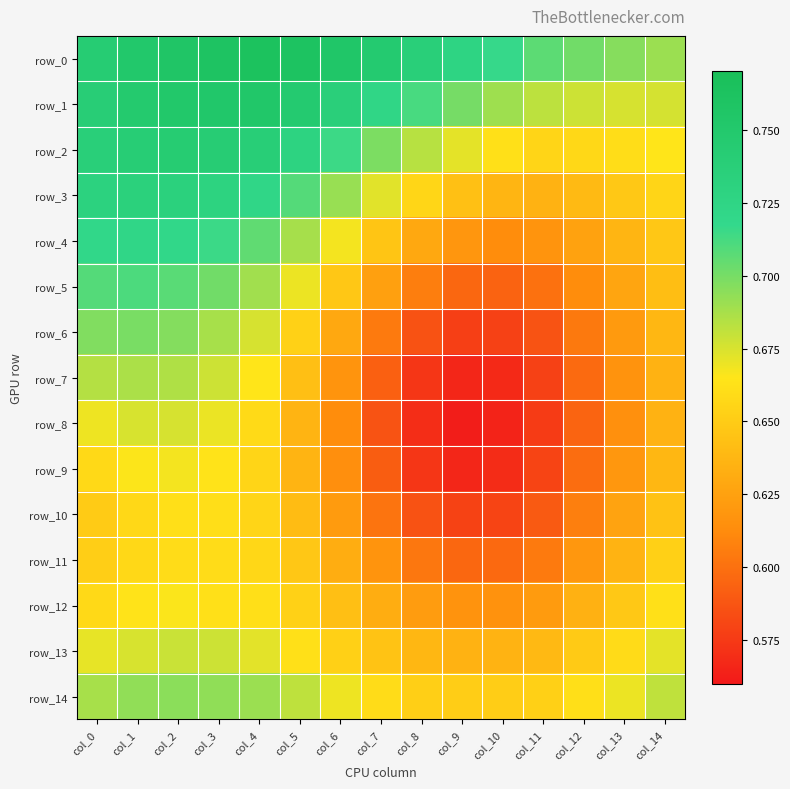

Which has a higher value, col_14 or col_10?

col_10